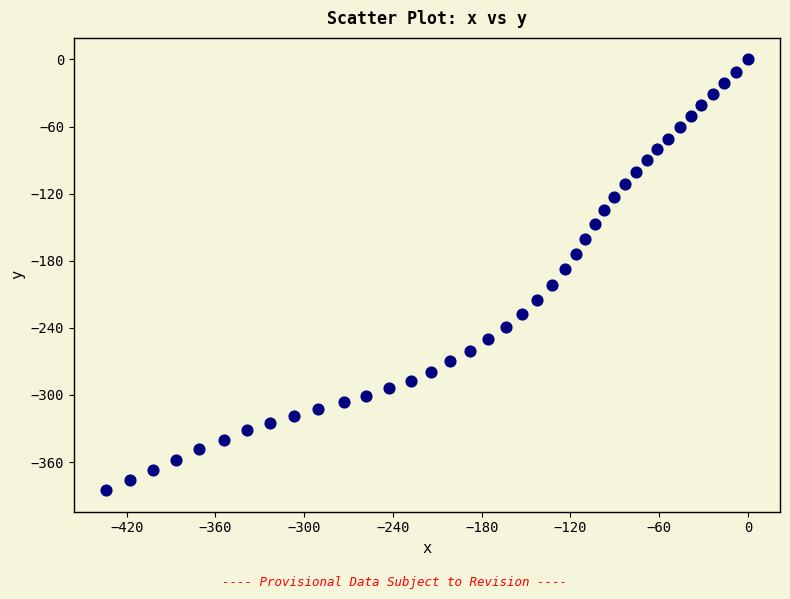

What is the range of X values (max minus min)?

434.1